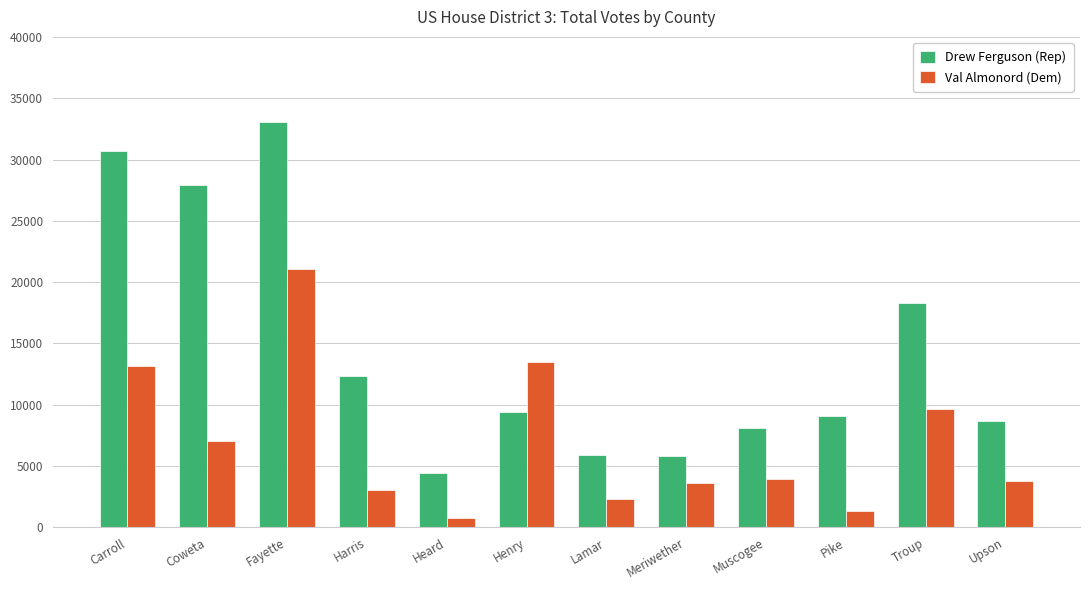

Is the value of Val Almonord (Dem) at Coweta greater than the value of Drew Ferguson (Rep) at Pike?

No